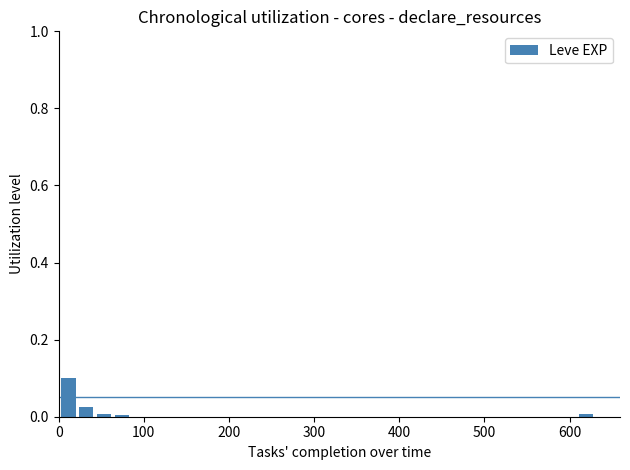

Around what value on the x-axis is the tallest bar? Give the approximate position of its centre, as read against the axis.

10